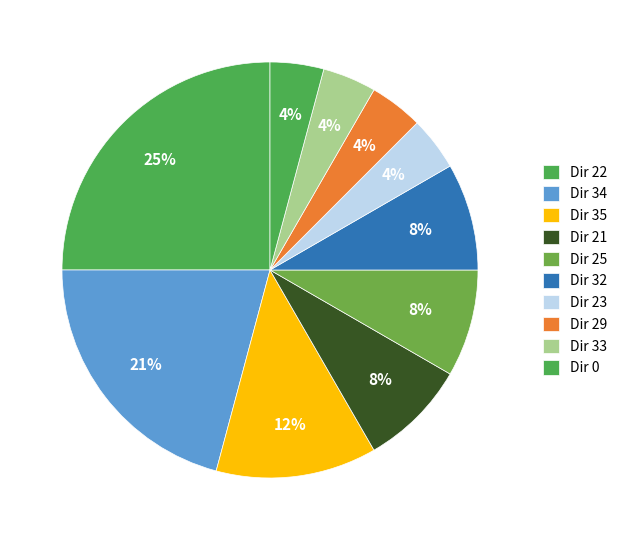

Is there any slice that represents more than half of the pie?

No